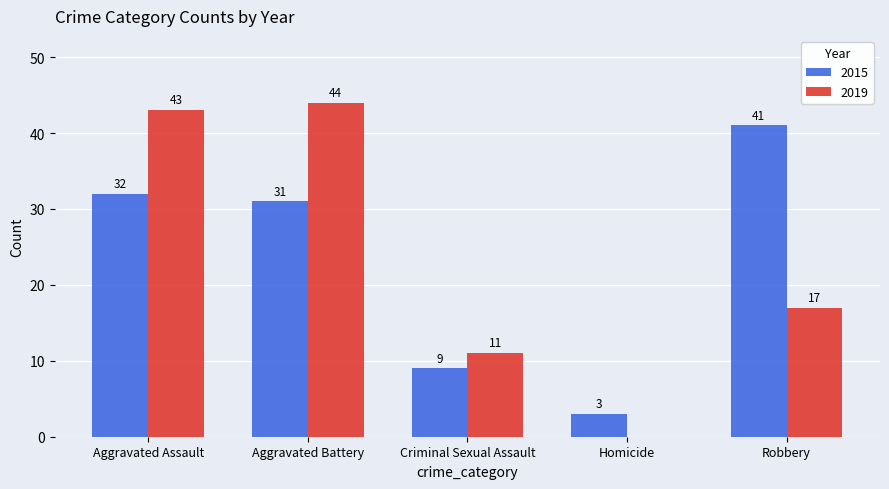

Reading left to right, extract all data points from this chart.

2015: Aggravated Assault=32	Aggravated Battery=31	Criminal Sexual Assault=9	Homicide=3	Robbery=41
2019: Aggravated Assault=43	Aggravated Battery=44	Criminal Sexual Assault=11	Homicide=0	Robbery=17